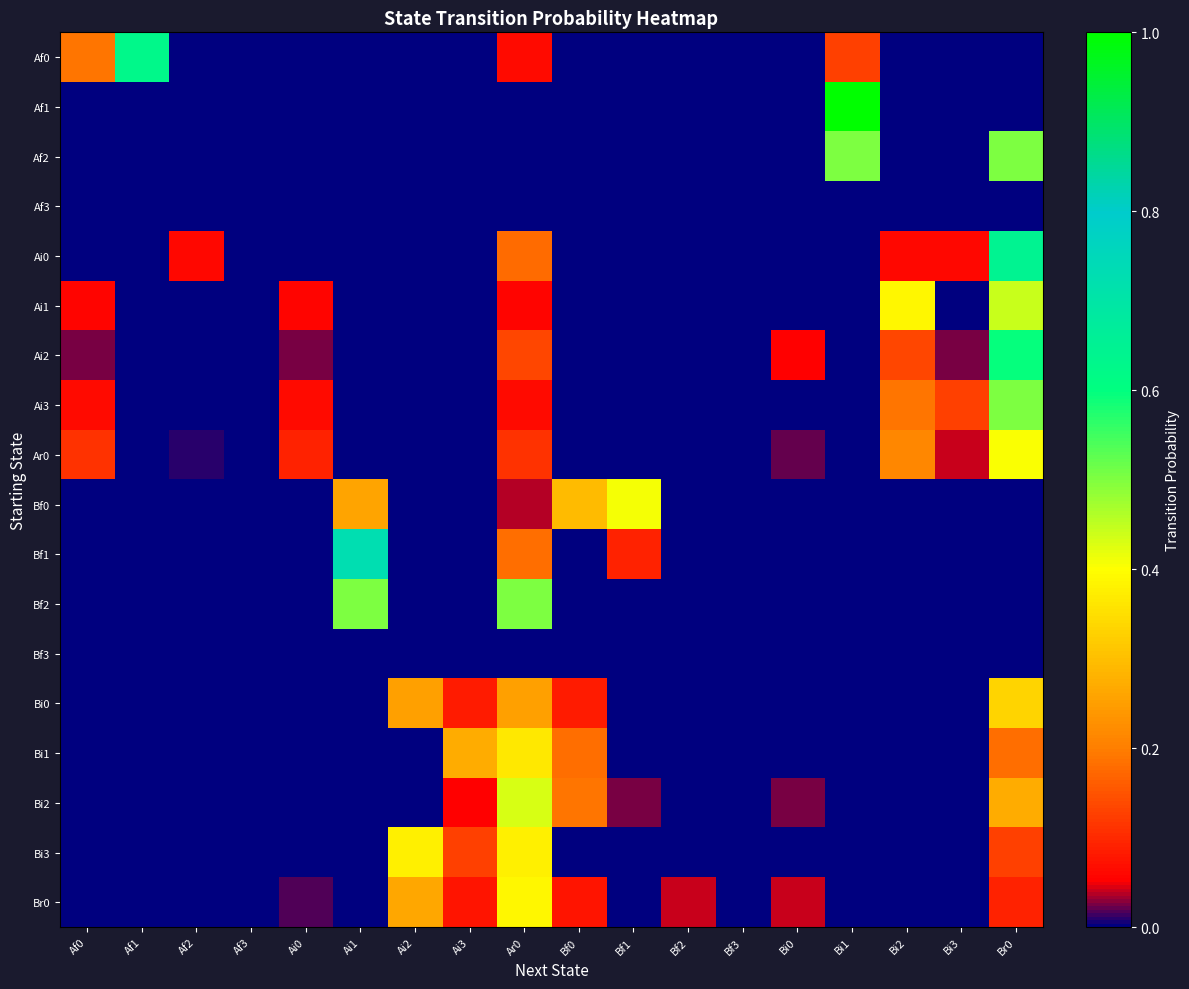

Reading left to right, transcribe all the data shown in this chart.

Af0: Af0=0.2	Af1=0.6	Af2=0.0	Af3=0.0	Ai0=0.0	Ai1=0.0	Ai2=0.0	Ai3=0.0	Ar0=0.1	Bf0=0.0	Bf1=0.0	Bf2=0.0	Bf3=0.0	Bi0=0.0	Bi1=0.1	Bi2=0.0	Bi3=0.0	Br0=0.0
Af1: Af0=0.0	Af1=0.0	Af2=0.0	Af3=0.0	Ai0=0.0	Ai1=0.0	Ai2=0.0	Ai3=0.0	Ar0=0.0	Bf0=0.0	Bf1=0.0	Bf2=0.0	Bf3=0.0	Bi0=0.0	Bi1=1.0	Bi2=0.0	Bi3=0.0	Br0=0.0
Af2: Af0=0.0	Af1=0.0	Af2=0.0	Af3=0.0	Ai0=0.0	Ai1=0.0	Ai2=0.0	Ai3=0.0	Ar0=0.0	Bf0=0.0	Bf1=0.0	Bf2=0.0	Bf3=0.0	Bi0=0.0	Bi1=0.5	Bi2=0.0	Bi3=0.0	Br0=0.5
Af3: Af0=0.0	Af1=0.0	Af2=0.0	Af3=0.0	Ai0=0.0	Ai1=0.0	Ai2=0.0	Ai3=0.0	Ar0=0.0	Bf0=0.0	Bf1=0.0	Bf2=0.0	Bf3=0.0	Bi0=0.0	Bi1=0.0	Bi2=0.0	Bi3=0.0	Br0=0.0
Ai0: Af0=0.0	Af1=0.0	Af2=0.1	Af3=0.0	Ai0=0.0	Ai1=0.0	Ai2=0.0	Ai3=0.0	Ar0=0.2	Bf0=0.0	Bf1=0.0	Bf2=0.0	Bf3=0.0	Bi0=0.0	Bi1=0.0	Bi2=0.1	Bi3=0.1	Br0=0.6
Ai1: Af0=0.1	Af1=0.0	Af2=0.0	Af3=0.0	Ai0=0.1	Ai1=0.0	Ai2=0.0	Ai3=0.0	Ar0=0.1	Bf0=0.0	Bf1=0.0	Bf2=0.0	Bf3=0.0	Bi0=0.0	Bi1=0.0	Bi2=0.4	Bi3=0.0	Br0=0.4
Ai2: Af0=0.0	Af1=0.0	Af2=0.0	Af3=0.0	Ai0=0.0	Ai1=0.0	Ai2=0.0	Ai3=0.0	Ar0=0.1	Bf0=0.0	Bf1=0.0	Bf2=0.0	Bf3=0.0	Bi0=0.1	Bi1=0.0	Bi2=0.1	Bi3=0.0	Br0=0.6
Ai3: Af0=0.1	Af1=0.0	Af2=0.0	Af3=0.0	Ai0=0.1	Ai1=0.0	Ai2=0.0	Ai3=0.0	Ar0=0.1	Bf0=0.0	Bf1=0.0	Bf2=0.0	Bf3=0.0	Bi0=0.0	Bi1=0.0	Bi2=0.2	Bi3=0.1	Br0=0.5
Ar0: Af0=0.1	Af1=0.0	Af2=0.0	Af3=0.0	Ai0=0.1	Ai1=0.0	Ai2=0.0	Ai3=0.0	Ar0=0.1	Bf0=0.0	Bf1=0.0	Bf2=0.0	Bf3=0.0	Bi0=0.0	Bi1=0.0	Bi2=0.2	Bi3=0.0	Br0=0.4
Bf0: Af0=0.0	Af1=0.0	Af2=0.0	Af3=0.0	Ai0=0.0	Ai1=0.3	Ai2=0.0	Ai3=0.0	Ar0=0.0	Bf0=0.3	Bf1=0.4	Bf2=0.0	Bf3=0.0	Bi0=0.0	Bi1=0.0	Bi2=0.0	Bi3=0.0	Br0=0.0
Bf1: Af0=0.0	Af1=0.0	Af2=0.0	Af3=0.0	Ai0=0.0	Ai1=0.7	Ai2=0.0	Ai3=0.0	Ar0=0.2	Bf0=0.0	Bf1=0.1	Bf2=0.0	Bf3=0.0	Bi0=0.0	Bi1=0.0	Bi2=0.0	Bi3=0.0	Br0=0.0
Bf2: Af0=0.0	Af1=0.0	Af2=0.0	Af3=0.0	Ai0=0.0	Ai1=0.5	Ai2=0.0	Ai3=0.0	Ar0=0.5	Bf0=0.0	Bf1=0.0	Bf2=0.0	Bf3=0.0	Bi0=0.0	Bi1=0.0	Bi2=0.0	Bi3=0.0	Br0=0.0
Bf3: Af0=0.0	Af1=0.0	Af2=0.0	Af3=0.0	Ai0=0.0	Ai1=0.0	Ai2=0.0	Ai3=0.0	Ar0=0.0	Bf0=0.0	Bf1=0.0	Bf2=0.0	Bf3=0.0	Bi0=0.0	Bi1=0.0	Bi2=0.0	Bi3=0.0	Br0=0.0
Bi0: Af0=0.0	Af1=0.0	Af2=0.0	Af3=0.0	Ai0=0.0	Ai1=0.0	Ai2=0.2	Ai3=0.1	Ar0=0.2	Bf0=0.1	Bf1=0.0	Bf2=0.0	Bf3=0.0	Bi0=0.0	Bi1=0.0	Bi2=0.0	Bi3=0.0	Br0=0.3
Bi1: Af0=0.0	Af1=0.0	Af2=0.0	Af3=0.0	Ai0=0.0	Ai1=0.0	Ai2=0.0	Ai3=0.3	Ar0=0.4	Bf0=0.2	Bf1=0.0	Bf2=0.0	Bf3=0.0	Bi0=0.0	Bi1=0.0	Bi2=0.0	Bi3=0.0	Br0=0.2
Bi2: Af0=0.0	Af1=0.0	Af2=0.0	Af3=0.0	Ai0=0.0	Ai1=0.0	Ai2=0.0	Ai3=0.1	Ar0=0.4	Bf0=0.2	Bf1=0.0	Bf2=0.0	Bf3=0.0	Bi0=0.0	Bi1=0.0	Bi2=0.0	Bi3=0.0	Br0=0.3
Bi3: Af0=0.0	Af1=0.0	Af2=0.0	Af3=0.0	Ai0=0.0	Ai1=0.0	Ai2=0.4	Ai3=0.1	Ar0=0.4	Bf0=0.0	Bf1=0.0	Bf2=0.0	Bf3=0.0	Bi0=0.0	Bi1=0.0	Bi2=0.0	Bi3=0.0	Br0=0.1
Br0: Af0=0.0	Af1=0.0	Af2=0.0	Af3=0.0	Ai0=0.0	Ai1=0.0	Ai2=0.3	Ai3=0.1	Ar0=0.4	Bf0=0.1	Bf1=0.0	Bf2=0.0	Bf3=0.0	Bi0=0.0	Bi1=0.0	Bi2=0.0	Bi3=0.0	Br0=0.1